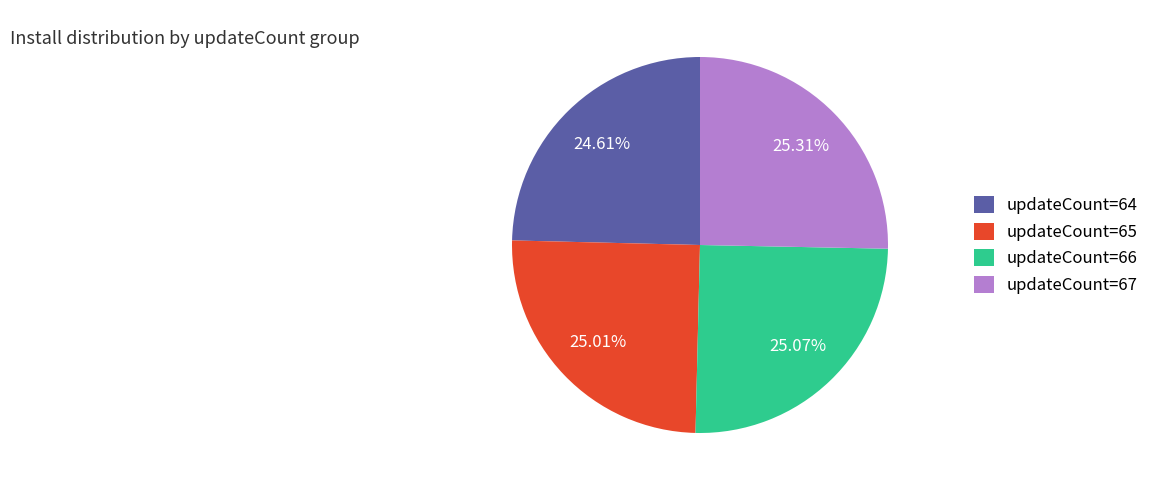

To the nearest percent, what is the difference between the largest and smallest slice percentages?

1%